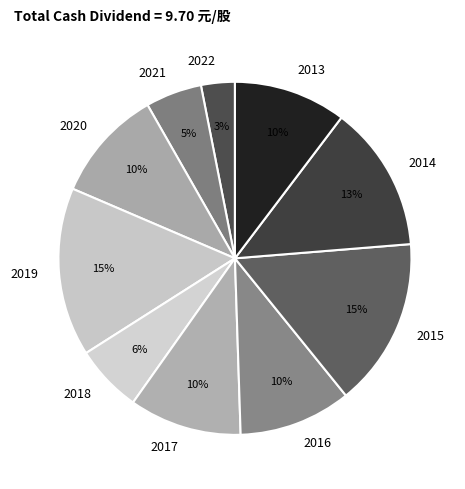

To the nearest percent, what portion does 2019 represent?

15%